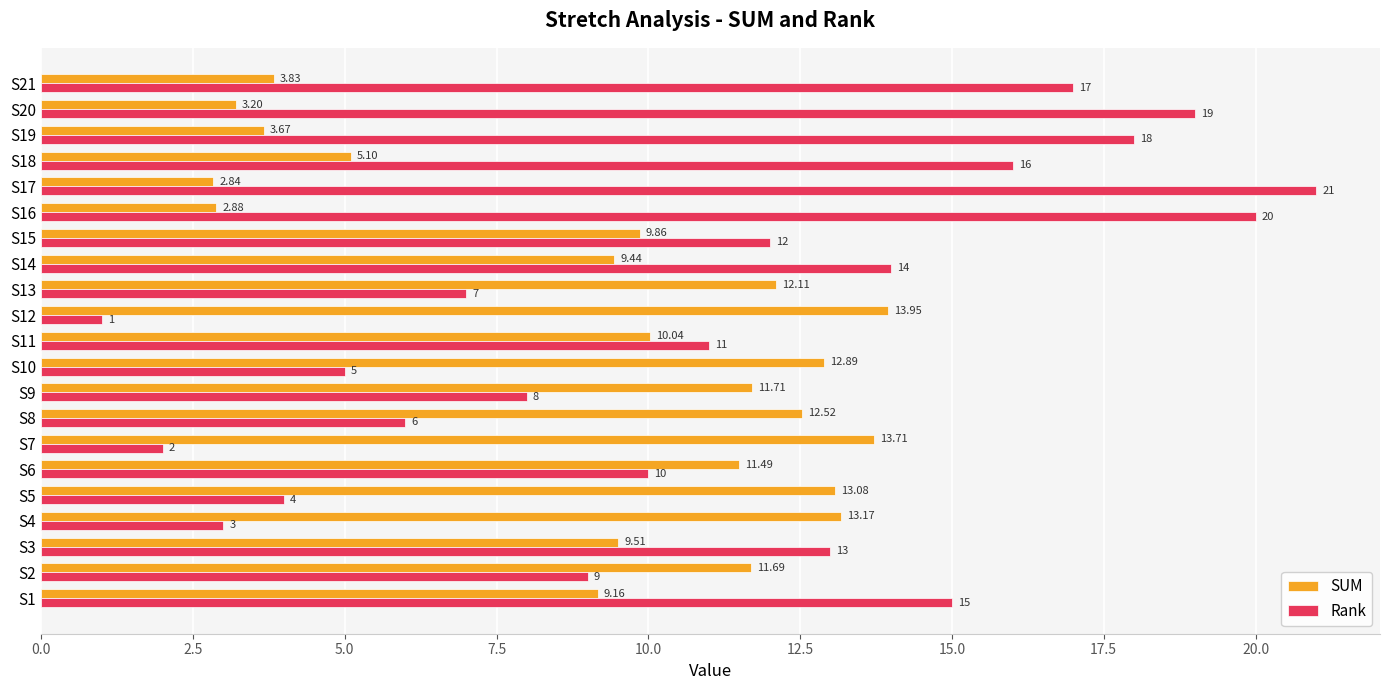

List the series in order of their peak value, lowest first.

SUM, Rank